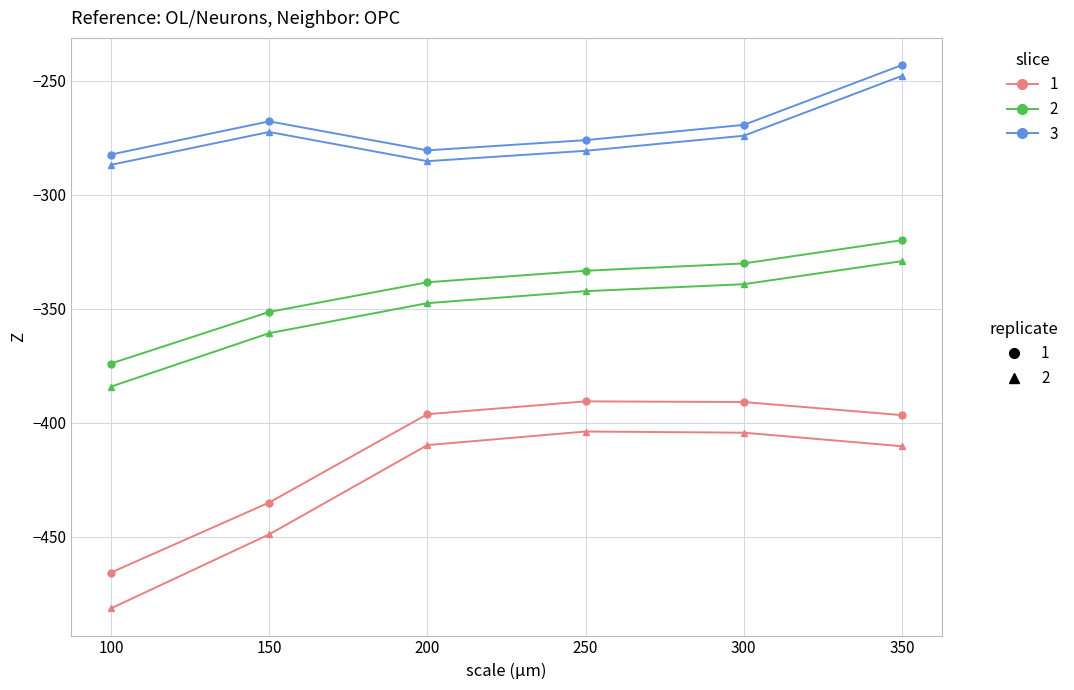

What is the spread (max minus min) of values at 250?

127.7